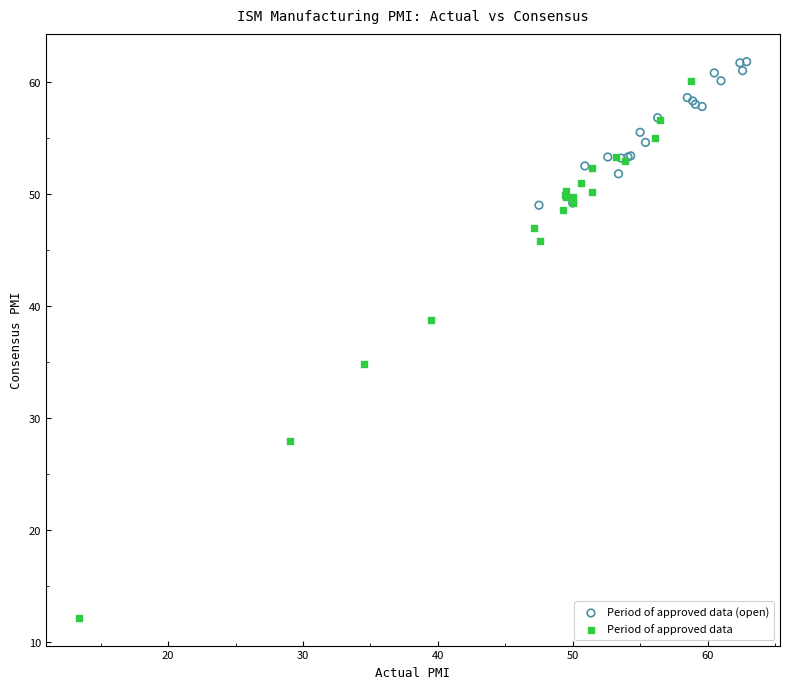

Which series reaches the minimum Y coordinate?

Period of approved data